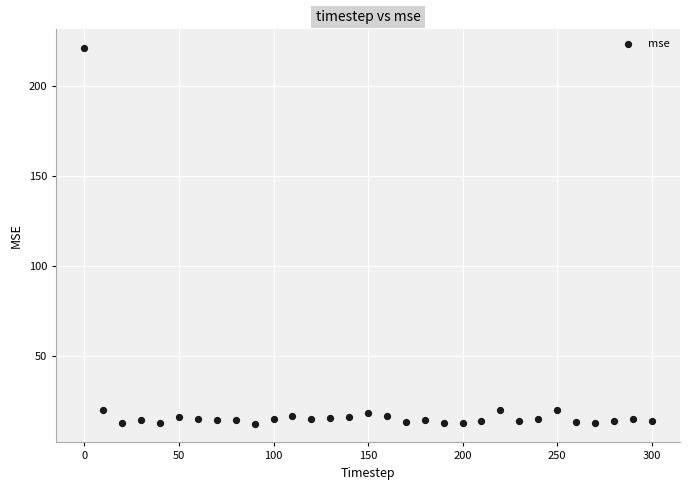

What is the range of X values (max minus min)?

300.0